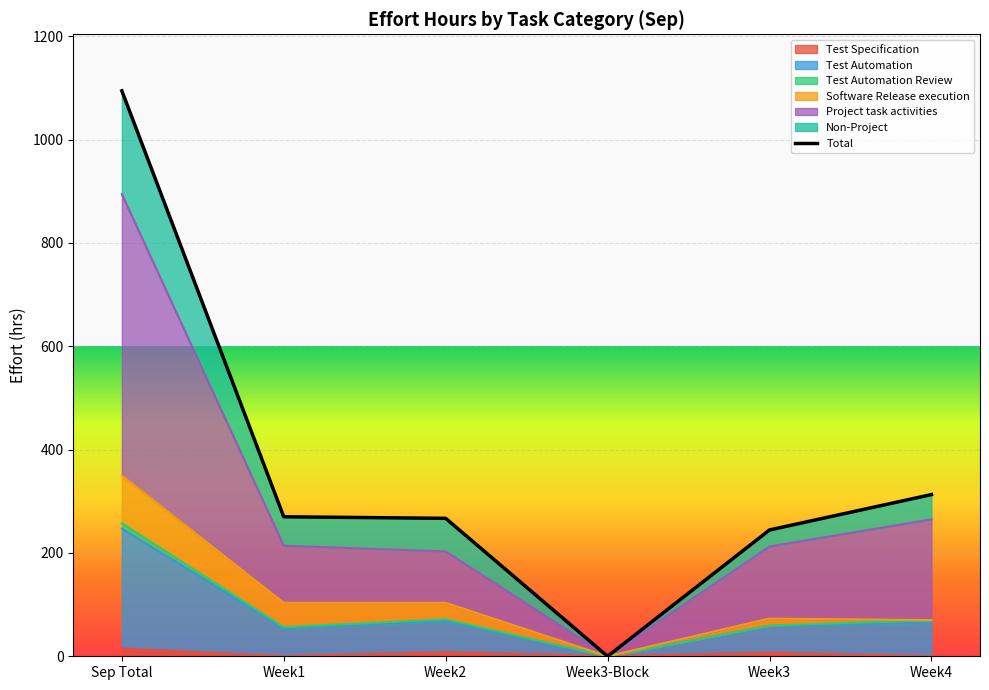

Reading left to right, transcribe all the data shown in this chart.

1094.5	270.0	267.0	0.0	244.5	313.0